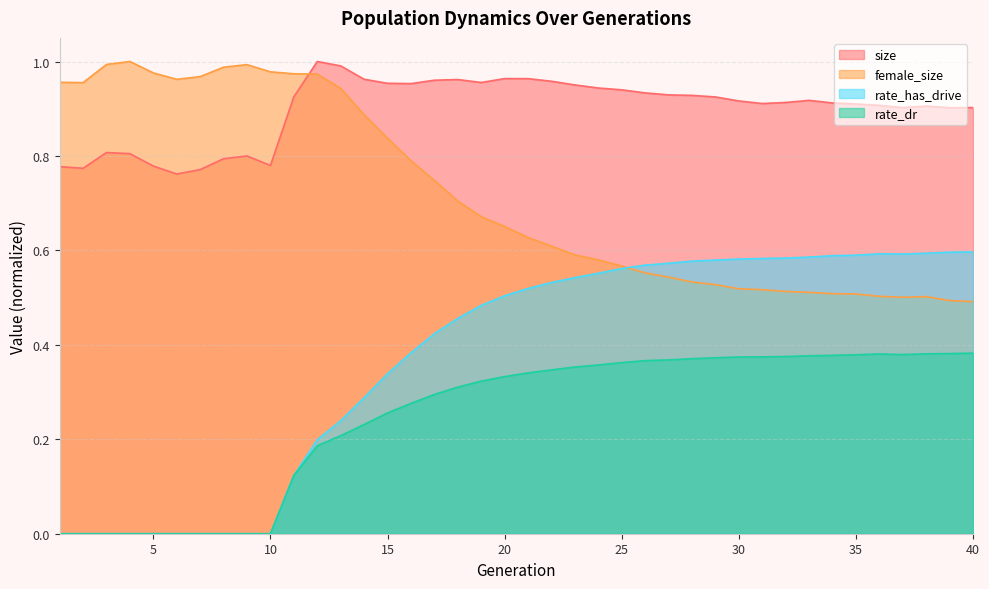

How many data points in rate_has_drive are above 0?

30